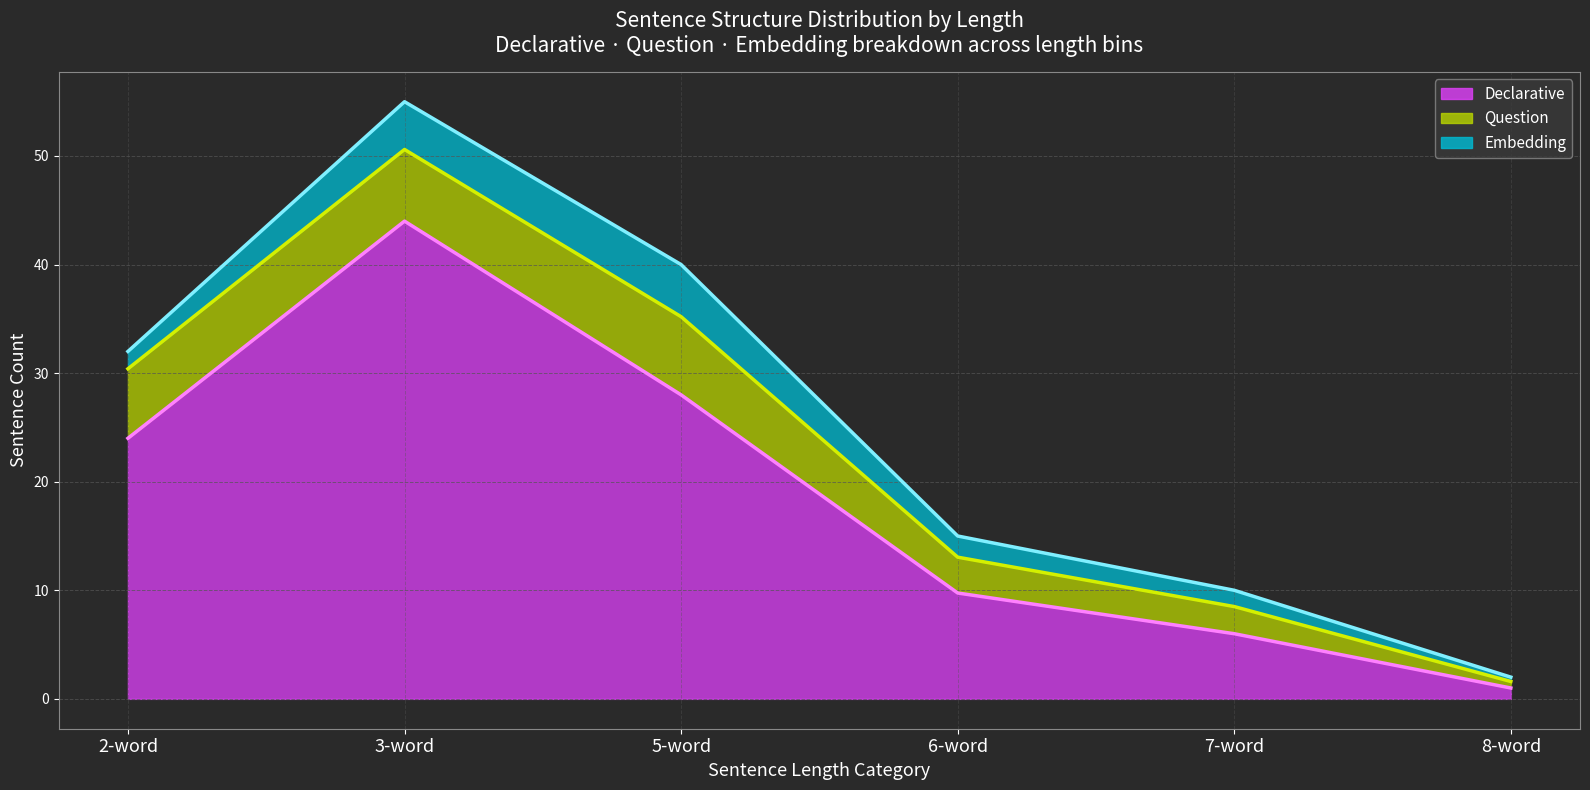

What is the total value across all series at 6-word?

37.8